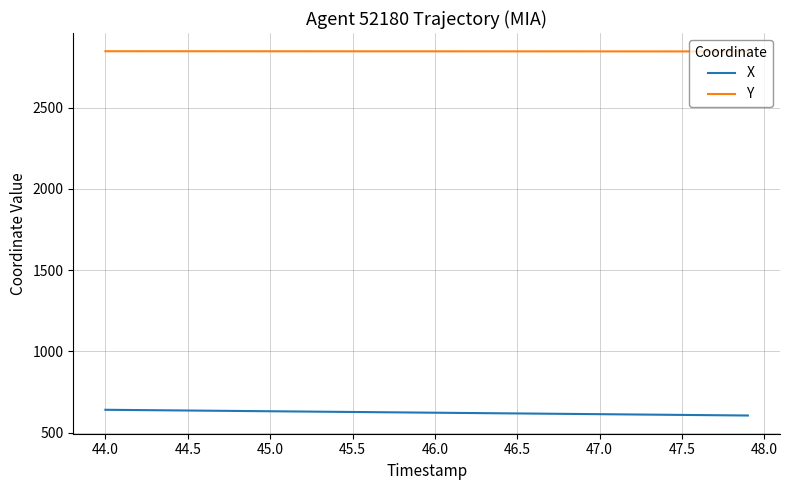

True or false: X and Y intersect in this chart.

False